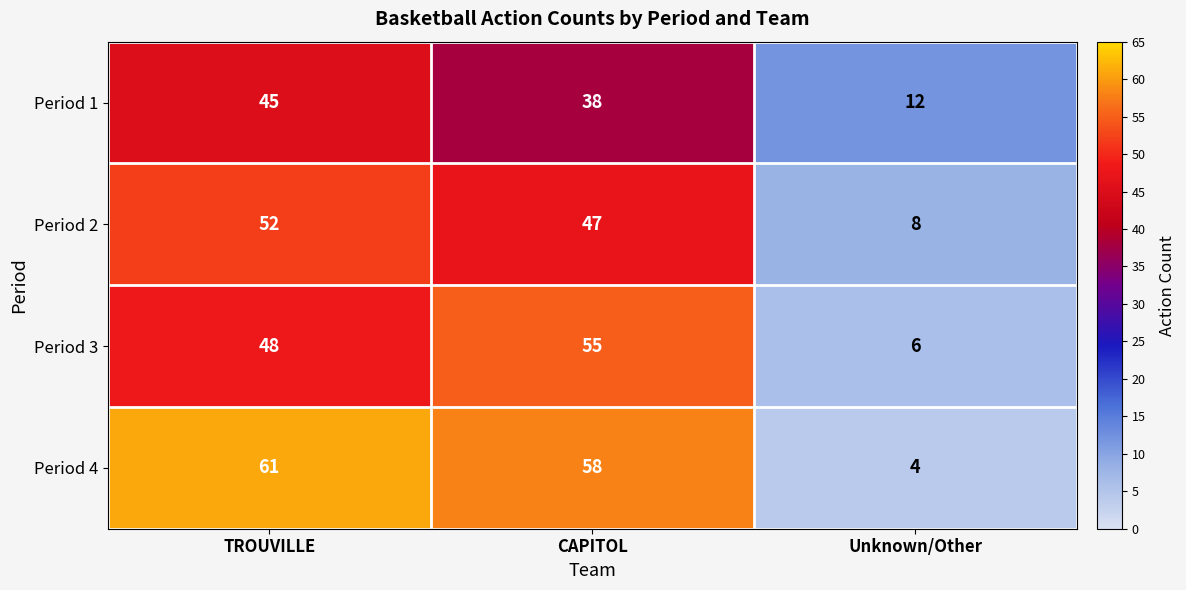

How many data points in Period 3 are less than 48?

1